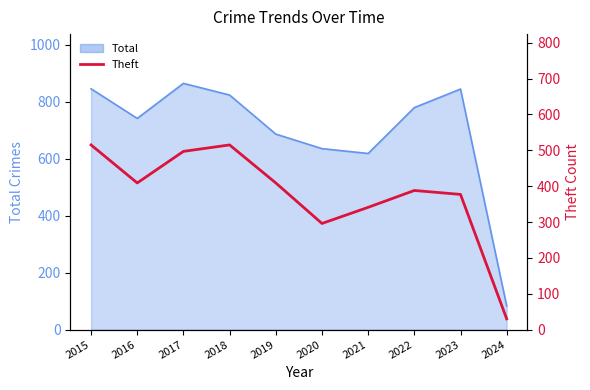

At which category does the chart reach its peak across all series?

2015